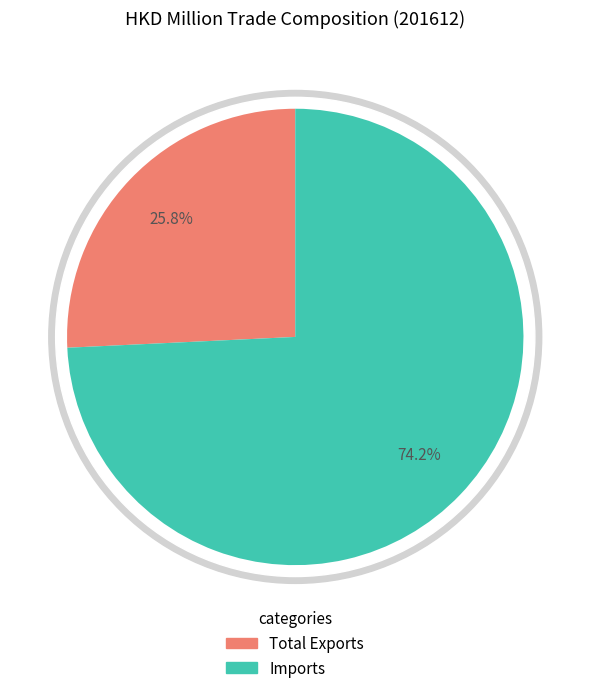

What percentage is the Imports slice, to the nearest percent?

74%